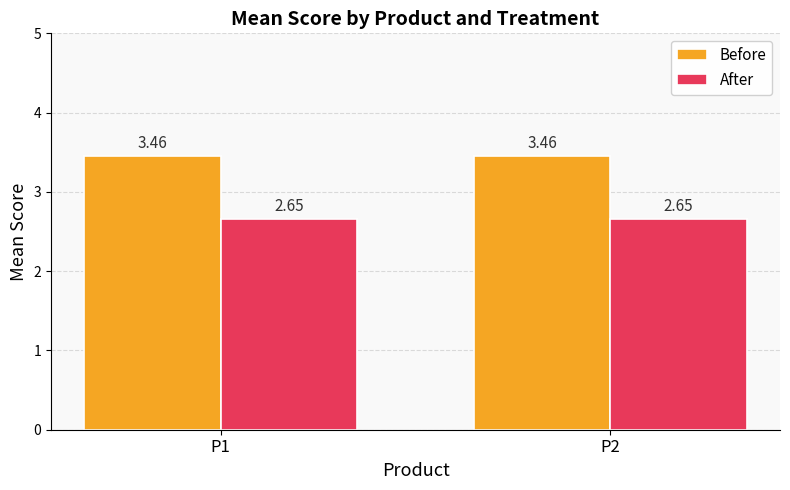

What is the sum of all Before values?

6.9